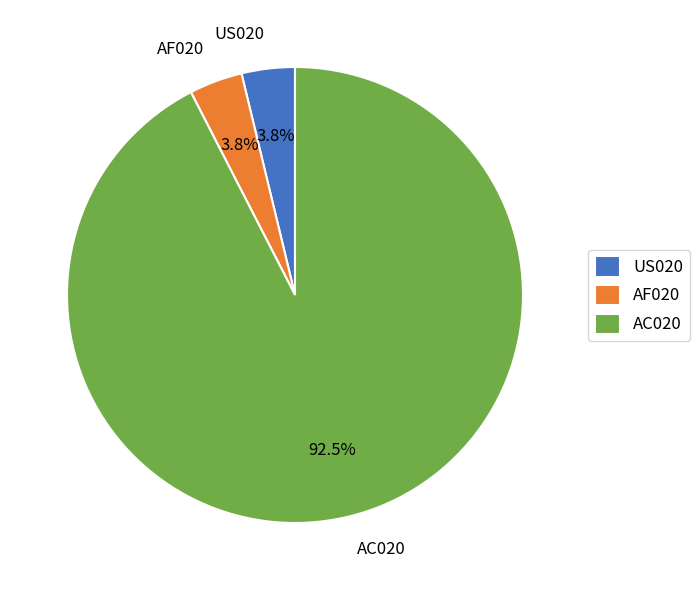

Which slice is the largest?

AC020